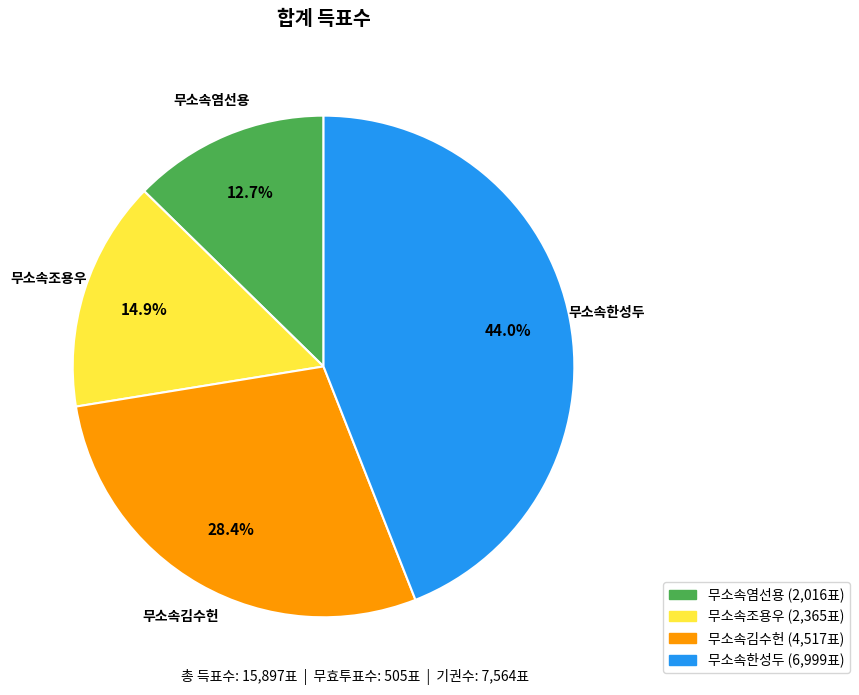

Is it true that 무소속김수헌 is 23% of the pie?

False